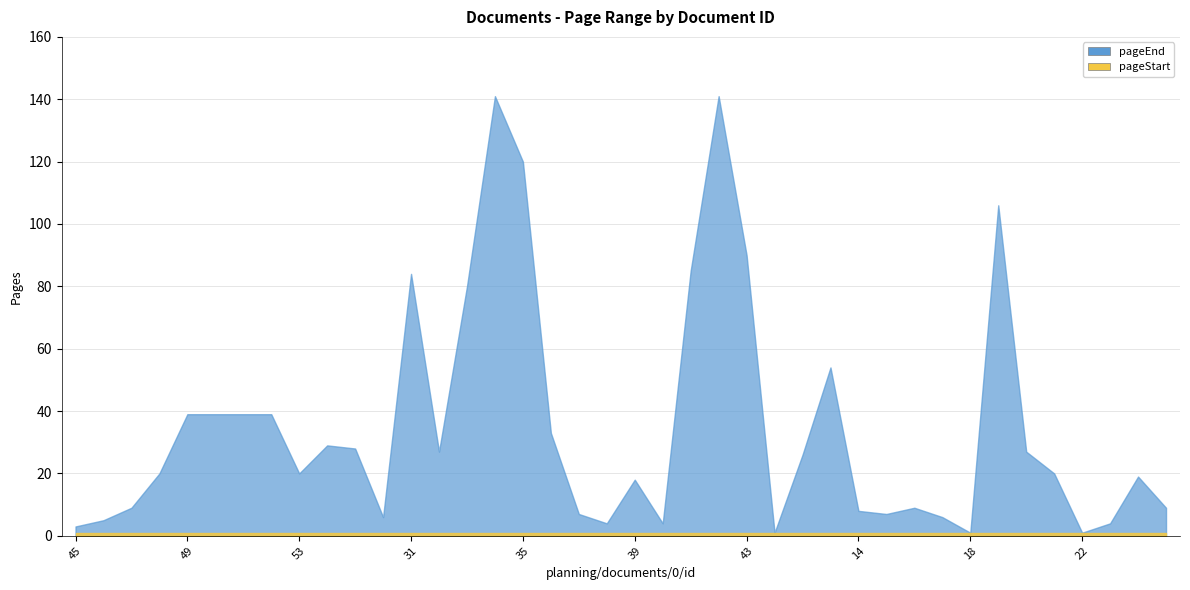

Is it true that pageEnd equals 124 at 41?

False